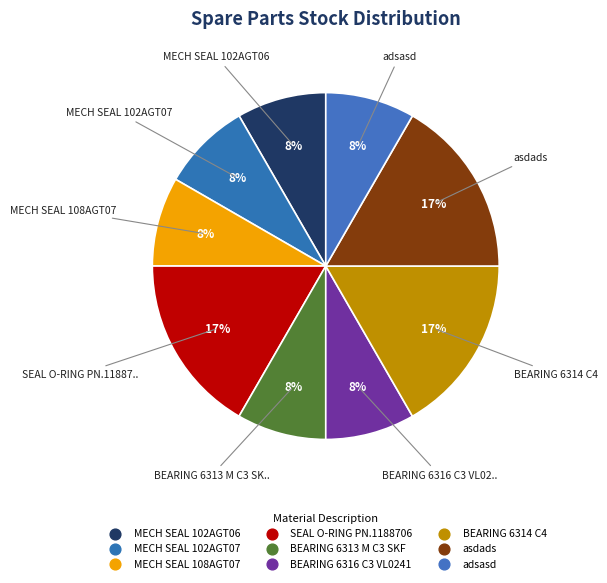

What is the largest slice in the pie chart?

SEAL O-RING PN.1188706